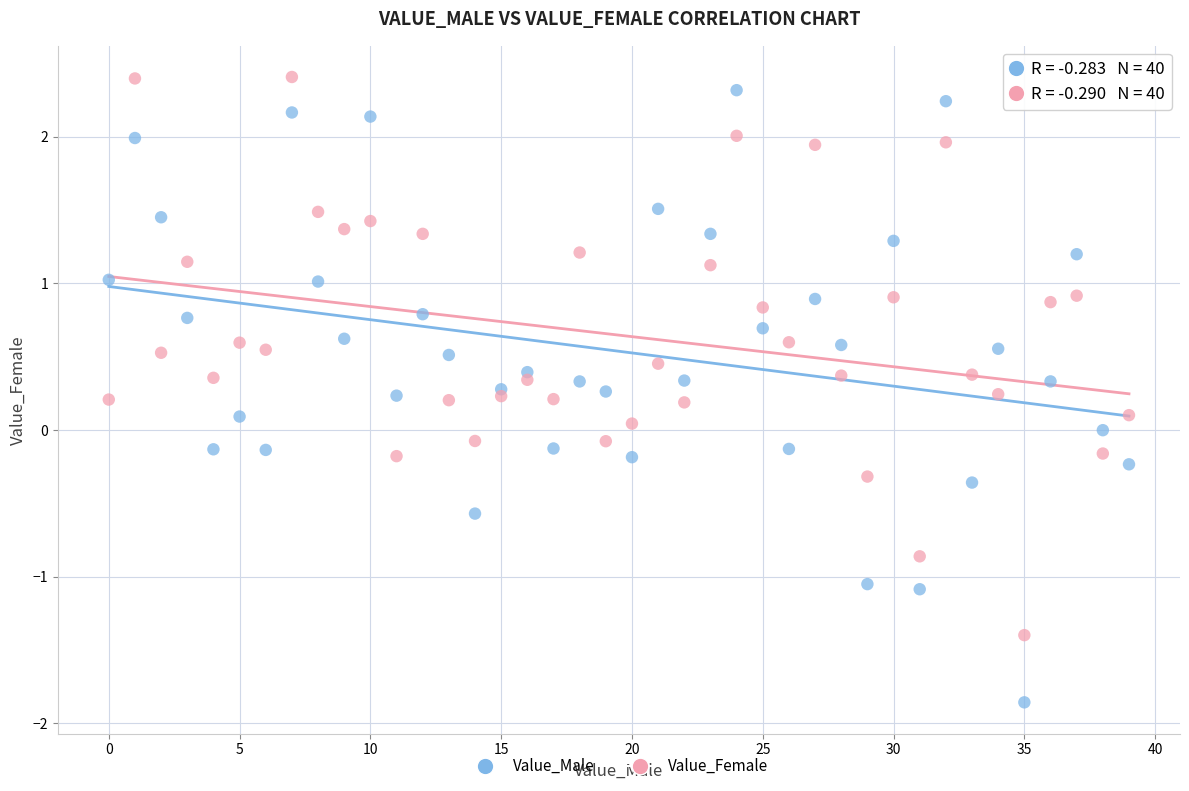

Which series reaches the minimum Y coordinate?

Value_Male